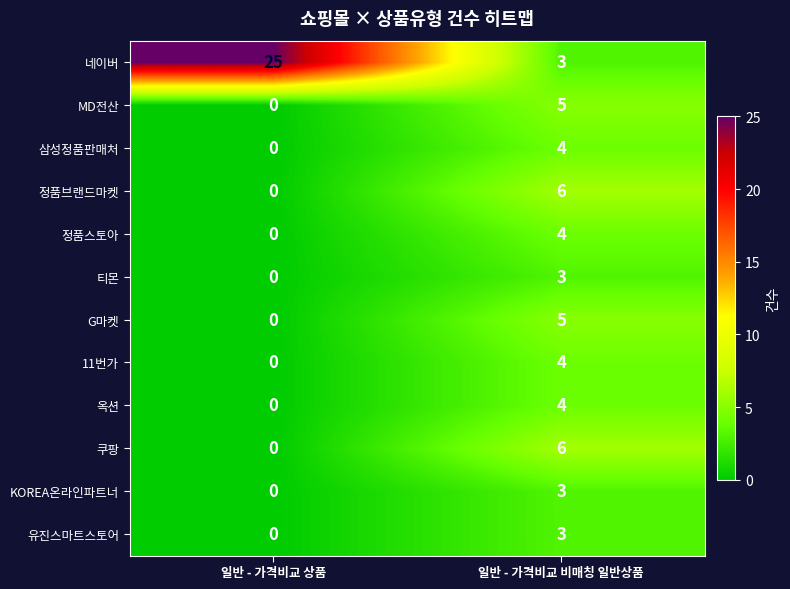

Rank the categories by 네이버 value from lowest to highest.

일반 - 가격비교 비매칭 일반상품, 일반 - 가격비교 상품